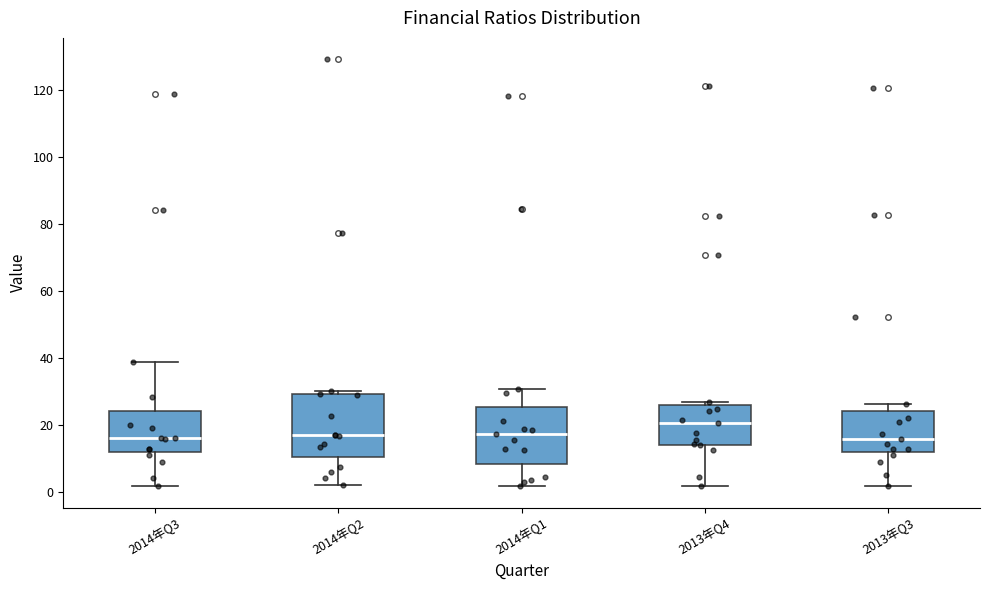

Reading left to right, transcribe this box plot: for each box, give where its median line is, the range the box spans, and where its two whiskers end, as read against the y-axis. The values are not printed on the chart, so give them approximately, as read against the axis.

2014年Q3: median 16, box 12 to 24, whiskers 2 to 38
2014年Q2: median 16, box 10 to 30, whiskers 2 to 30 (just above the box's upper edge)
2014年Q1: median 18, box 8 to 26, whiskers 2 to 30
2013年Q4: median 20, box 14 to 26, whiskers 2 to 26 (just above the box's upper edge)
2013年Q3: median 16, box 12 to 24, whiskers 2 to 26